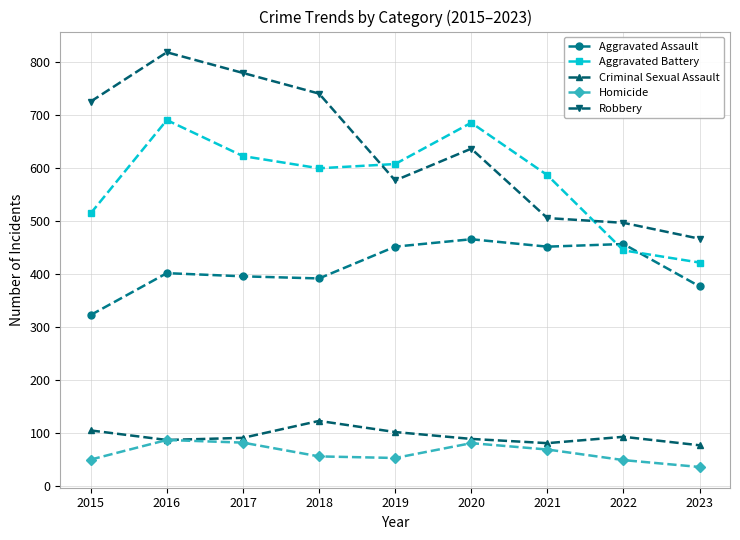

The value of Aggravated Battery at 2022 is 445. True or false?

True